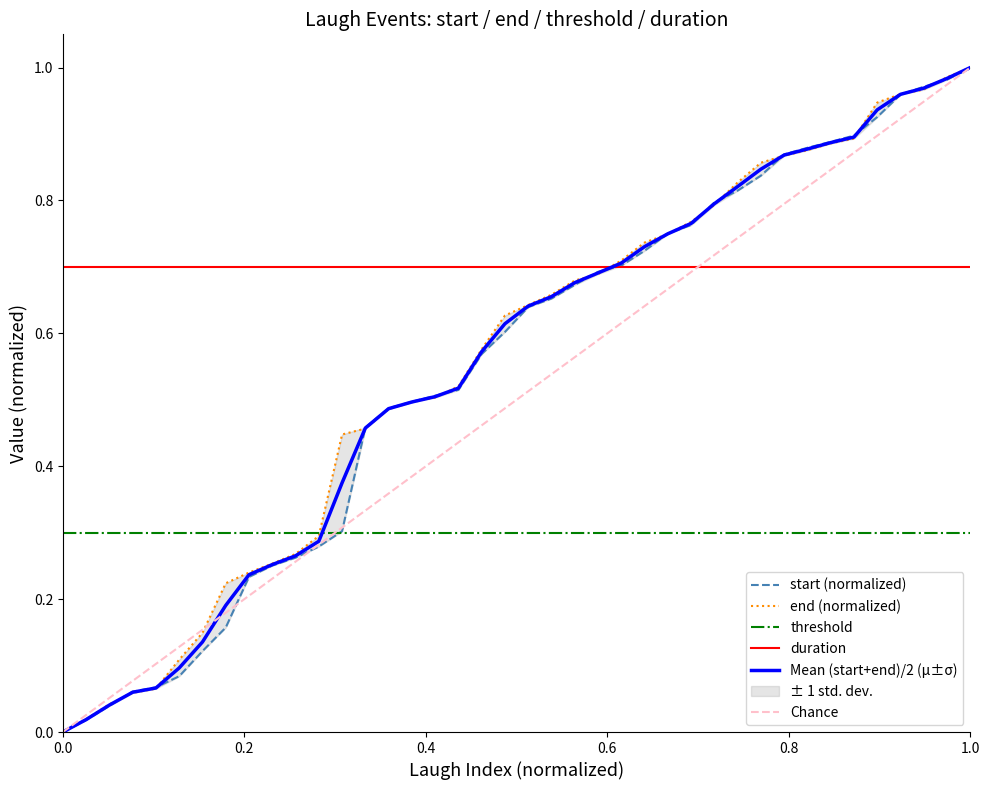

True or false: threshold and Mean (start+end)/2 (μ±σ) cross at least once.

True